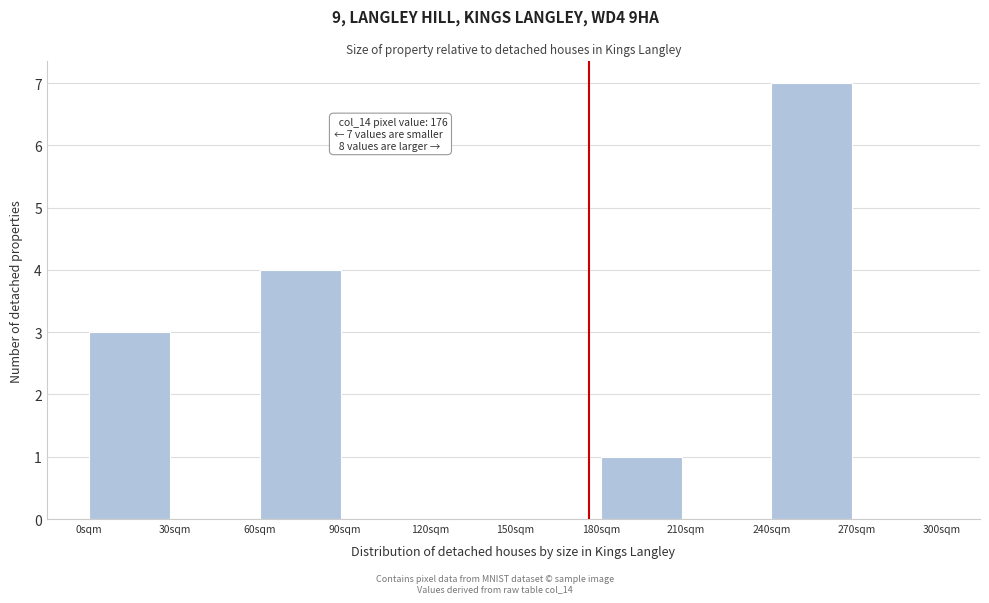

Over which range of the x-axis is the bar tallest?

240 to 270